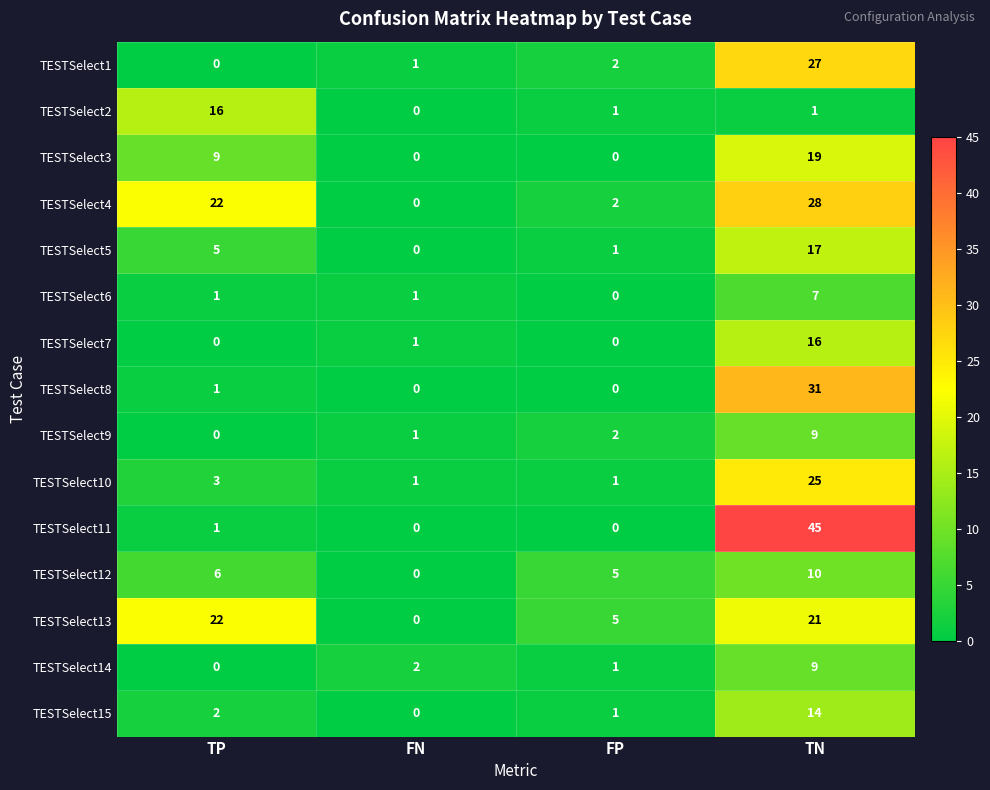

How many data points does each series have?

4